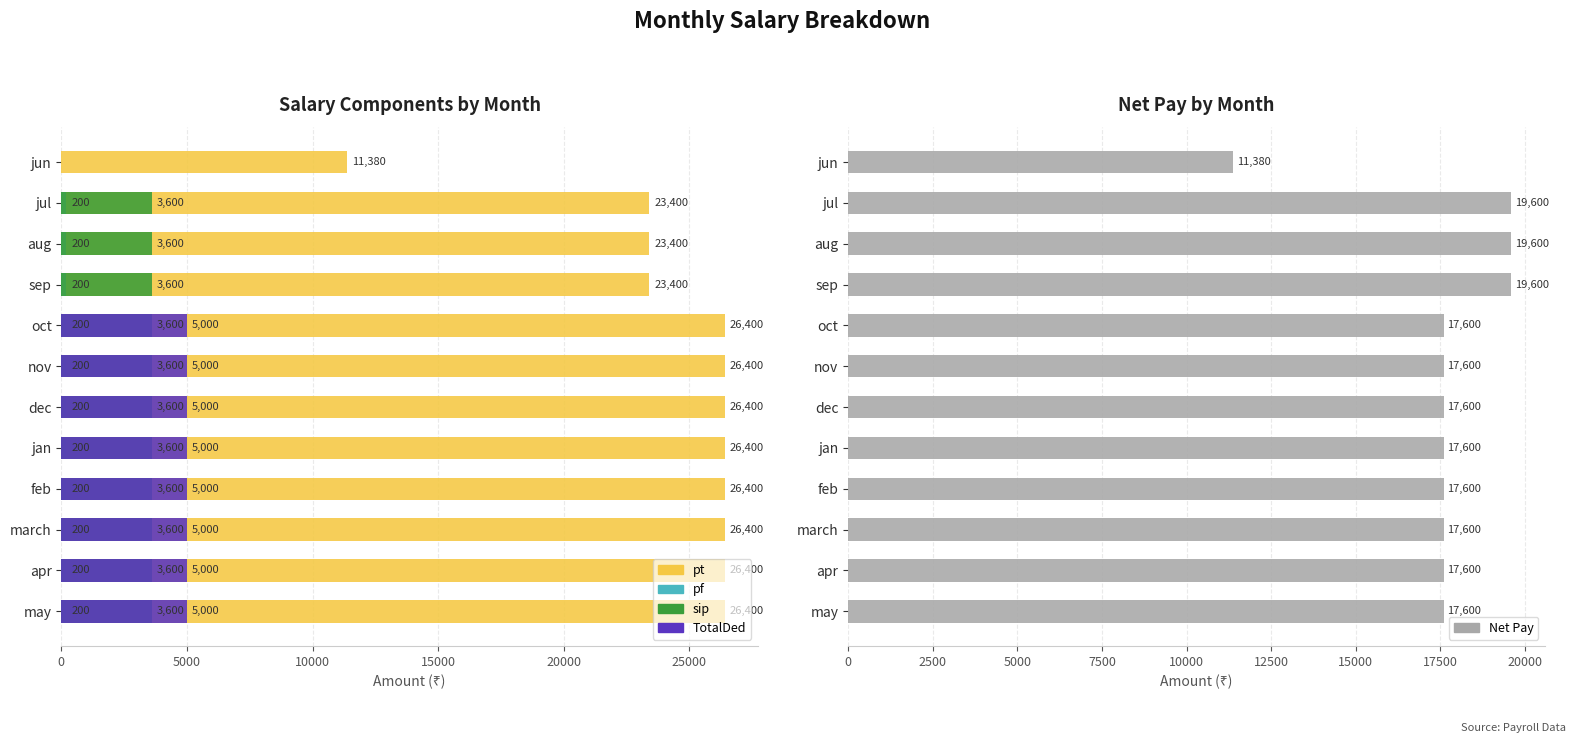

How many bars are there in each group?

5